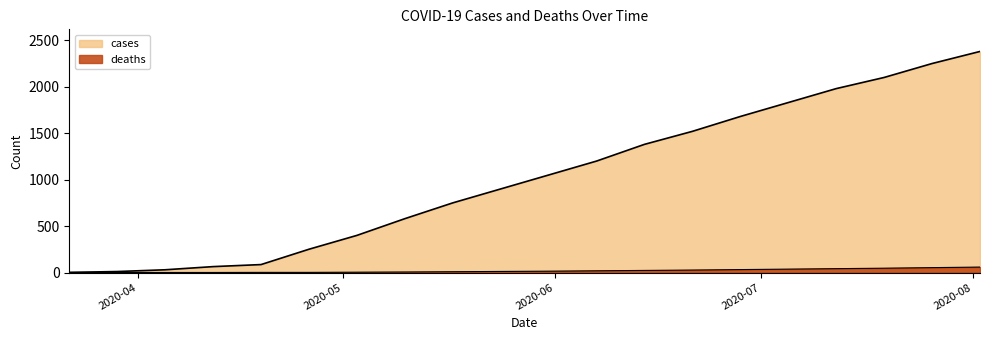

At 2020-05-03, list the series in order from largest to smallest.

cases, deaths